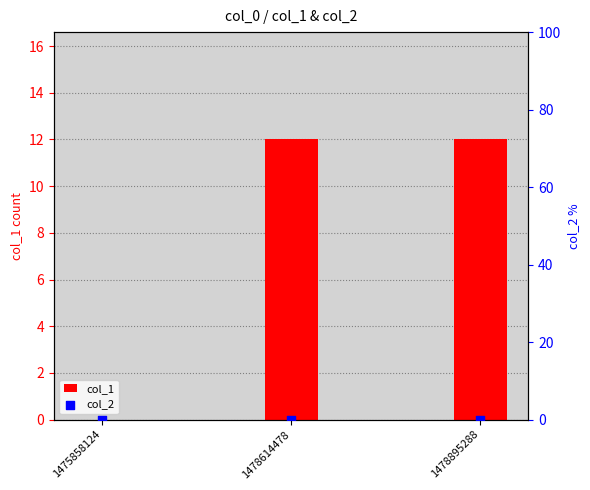

Which series contains the highest Y value?

col_1